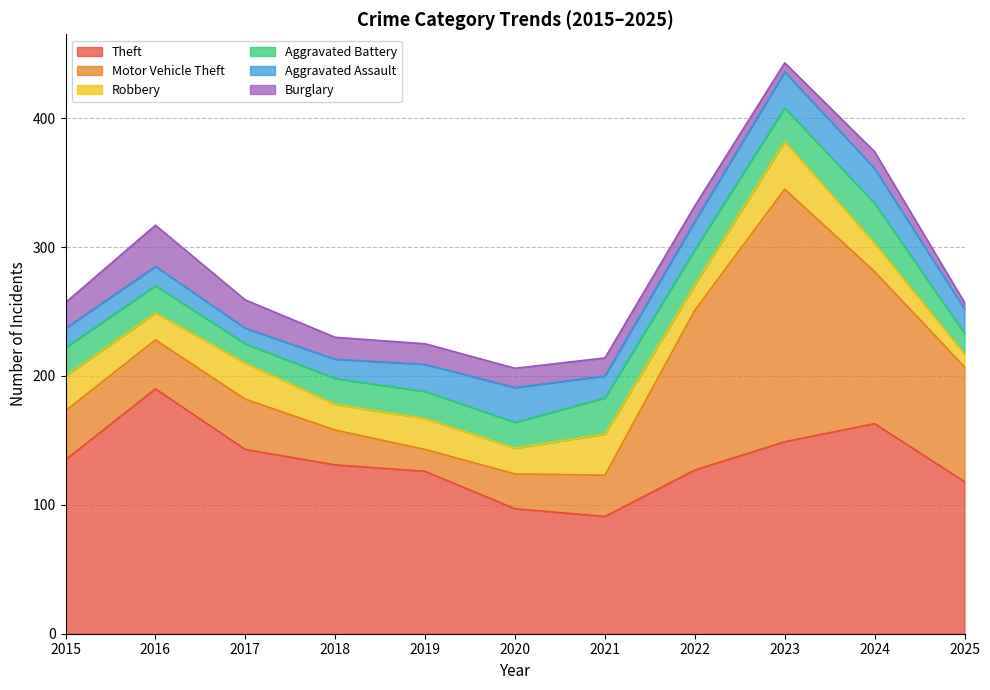

Reading right to left, list all the values displayed in this chart.

Theft: 2025=118	2024=163	2023=149	2022=127	2021=91	2020=97	2019=126	2018=131	2017=143	2016=190	2015=135
Motor Vehicle Theft: 2025=89	2024=118	2023=196	2022=124	2021=32	2020=27	2019=17	2018=27	2017=39	2016=38	2015=38
Robbery: 2025=10	2024=22	2023=37	2022=20	2021=32	2020=20	2019=24	2018=20	2017=28	2016=21	2015=27
Aggravated Battery: 2025=16	2024=31	2023=26	2022=27	2021=28	2020=20	2019=21	2018=20	2017=15	2016=21	2015=22
Aggravated Assault: 2025=19	2024=27	2023=28	2022=22	2021=17	2020=27	2019=21	2018=15	2017=12	2016=15	2015=15
Burglary: 2025=5	2024=13	2023=7	2022=12	2021=14	2020=15	2019=16	2018=17	2017=22	2016=32	2015=20